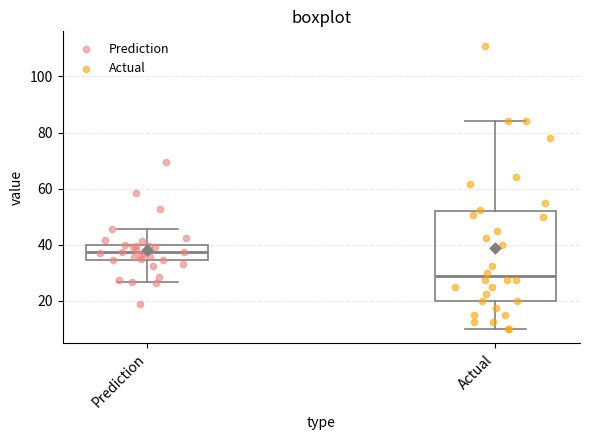

Where is the lower edge of the box for Actual on the y-axis? The values are not printed on the chart, so give them approximately, as read against the axis.

20